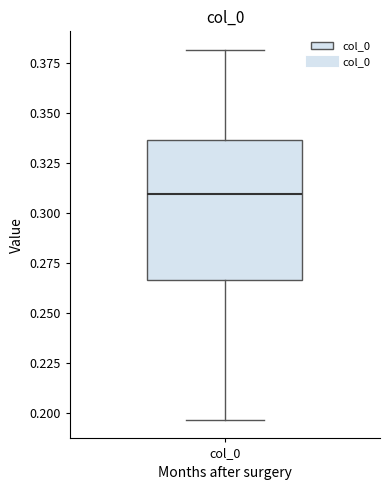

Where does the median line of the box for col_0 sit on the y-axis? The values are not printed on the chart, so give them approximately, as read against the axis.

0.310